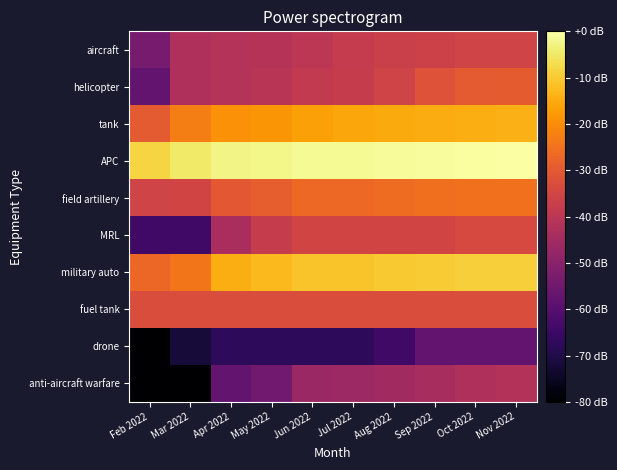

At which category is the sum across all series the highest?

Nov 2022